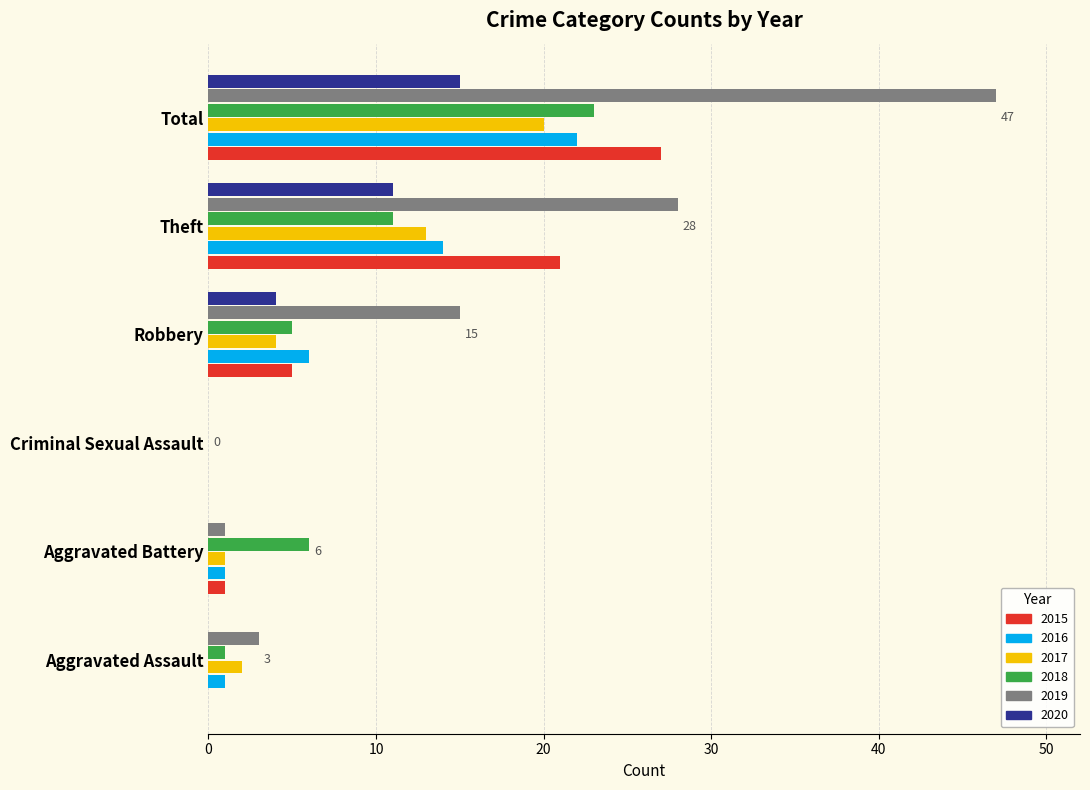

Which series has the widest spread of values?

2019